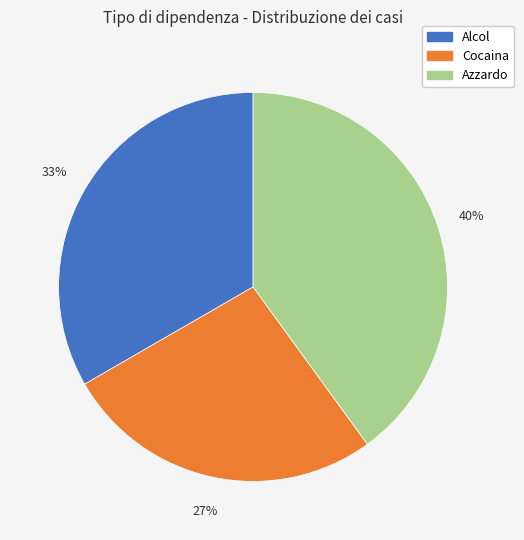

To the nearest percent, what portion does Cocaina represent?

27%